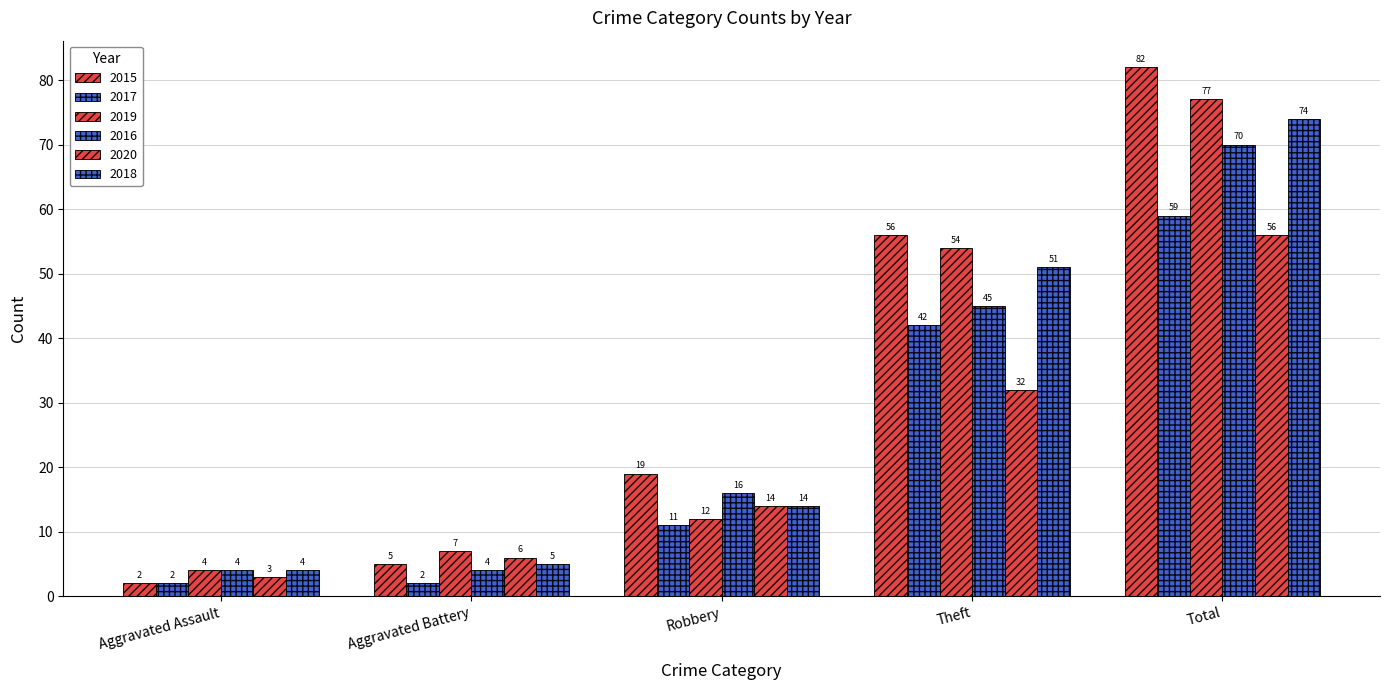

What is the difference between the maximum and second lowest values in the 2017 series?

57